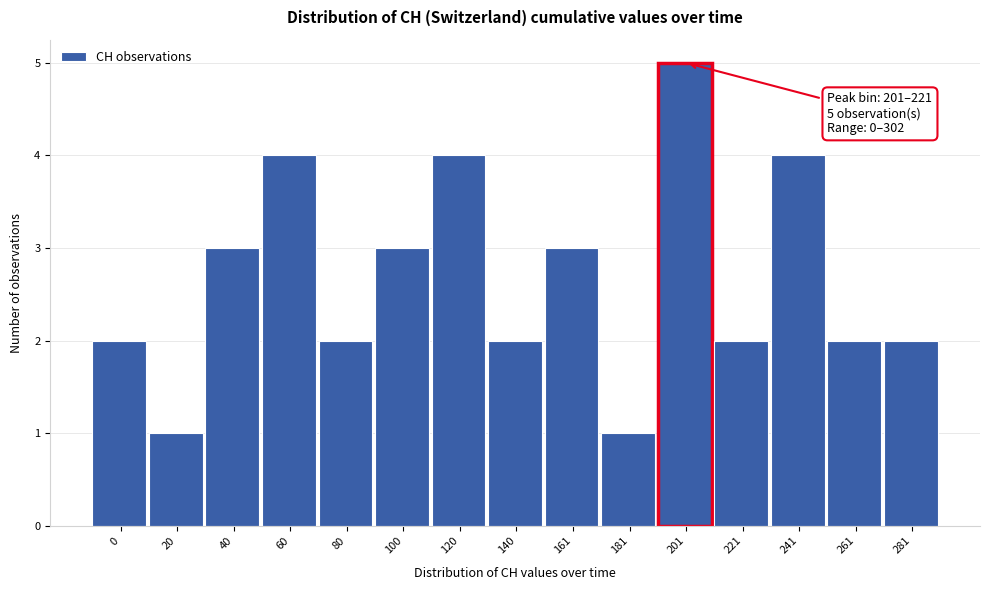

Reading left to right, what are all the values shown in this chart?

0=2	20=1	40=3	60=4	80=2	100=3	120=4	140=2	161=3	181=1	201=5	221=2	241=4	261=2	281=2